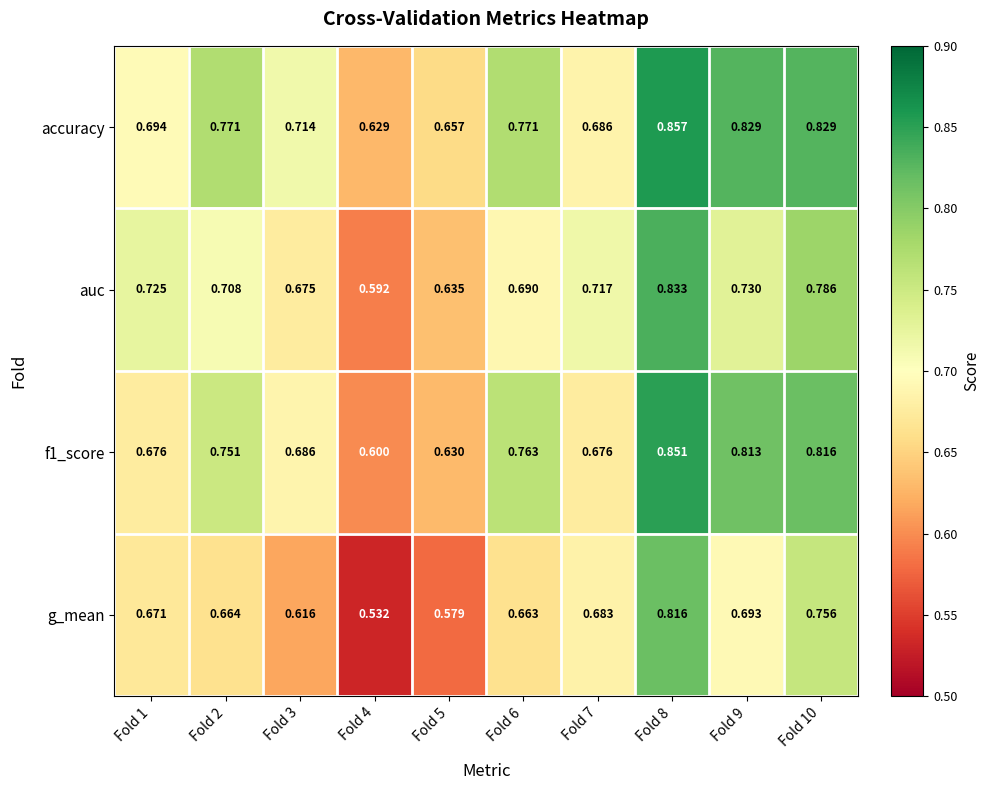

Is the value of accuracy at Fold 6 greater than the value of g_mean at Fold 2?

Yes